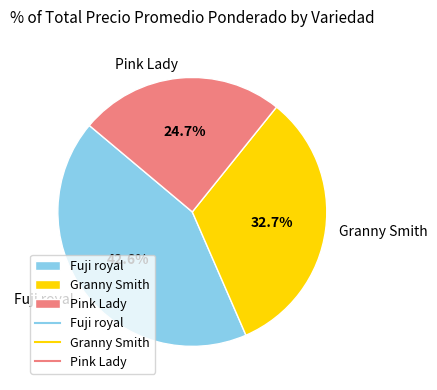

Rank the categories by value from lowest to highest.

Pink Lady, Granny Smith, Fuji royal